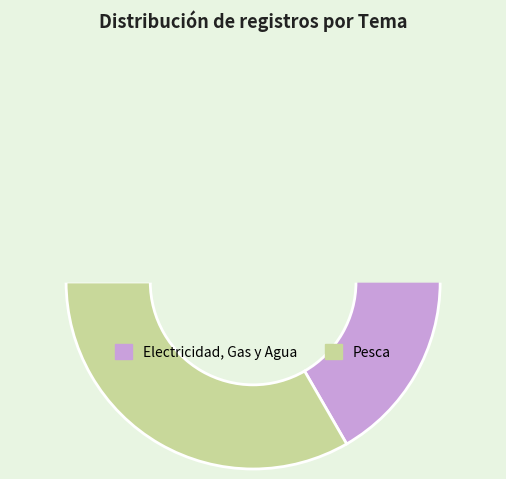

To the nearest percent, what is the average slice percentage?

50%